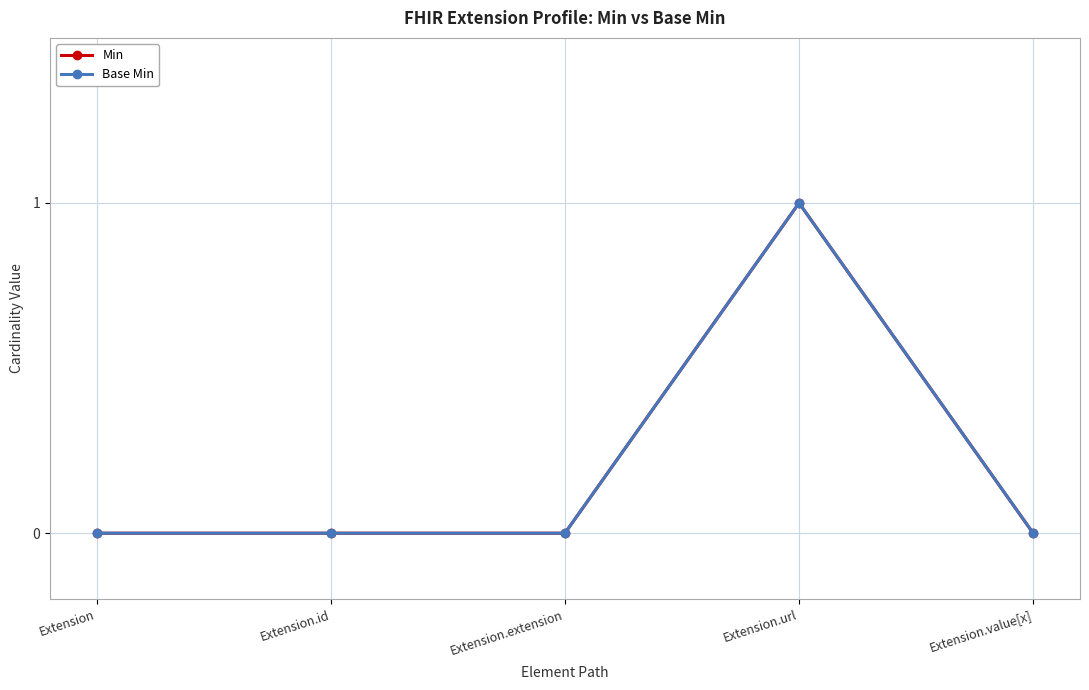

Which category has the highest value in the Base Min series?

Extension.url